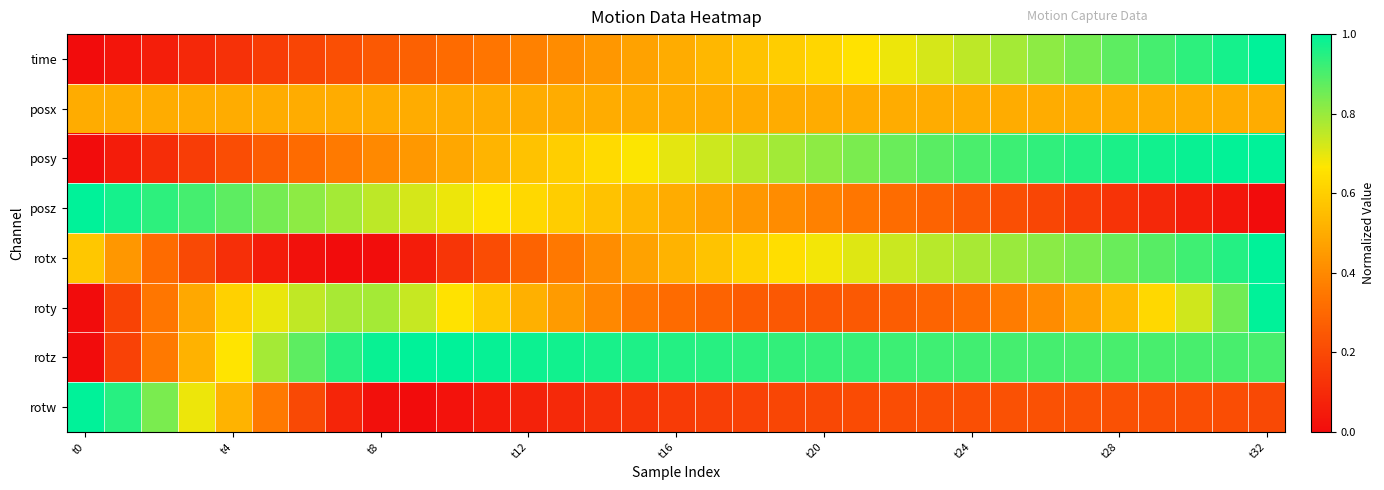

Reading left to right, list all the values displayed in this chart.

time: 0.0	0.0	0.1	0.1	0.1	0.2	0.2	0.2	0.3	0.3	0.3	0.3	0.4	0.4	0.4	0.5	0.5	0.5	0.6	0.6	0.6	0.7	0.7	0.7	0.8	0.8	0.8	0.8	0.9	0.9	0.9	1.0	1.0
posx: 0.5	0.5	0.5	0.5	0.5	0.5	0.5	0.5	0.5	0.5	0.5	0.5	0.5	0.5	0.5	0.5	0.5	0.5	0.5	0.5	0.5	0.5	0.5	0.5	0.5	0.5	0.5	0.5	0.5	0.5	0.5	0.5	0.5
posy: 0.0	0.1	0.1	0.2	0.2	0.3	0.3	0.4	0.4	0.4	0.5	0.5	0.6	0.6	0.6	0.7	0.7	0.7	0.8	0.8	0.8	0.8	0.9	0.9	0.9	0.9	0.9	1.0	1.0	1.0	1.0	1.0	1.0
posz: 1.0	1.0	0.9	0.9	0.9	0.8	0.8	0.8	0.8	0.7	0.7	0.7	0.6	0.6	0.6	0.5	0.5	0.5	0.4	0.4	0.4	0.3	0.3	0.3	0.3	0.2	0.2	0.2	0.1	0.1	0.1	0.0	0.0
rotx: 0.6	0.4	0.3	0.2	0.1	0.1	0.0	0.0	0.0	0.1	0.1	0.2	0.3	0.4	0.4	0.5	0.5	0.6	0.6	0.6	0.7	0.7	0.7	0.8	0.8	0.8	0.8	0.8	0.9	0.9	0.9	1.0	1.0
roty: 0.0	0.2	0.3	0.5	0.6	0.7	0.7	0.8	0.8	0.7	0.7	0.6	0.5	0.4	0.4	0.3	0.3	0.3	0.3	0.2	0.2	0.3	0.3	0.3	0.3	0.4	0.4	0.5	0.5	0.6	0.7	0.8	1.0
rotz: 0.0	0.2	0.4	0.5	0.7	0.8	0.9	0.9	1.0	1.0	1.0	1.0	1.0	1.0	1.0	1.0	1.0	0.9	0.9	0.9	0.9	0.9	0.9	0.9	0.9	0.9	0.9	0.9	0.9	0.9	0.9	0.9	0.9
rotw: 1.0	0.9	0.8	0.7	0.5	0.4	0.2	0.1	0.0	0.0	0.0	0.0	0.1	0.1	0.1	0.1	0.2	0.2	0.2	0.2	0.2	0.2	0.2	0.2	0.2	0.2	0.2	0.2	0.2	0.2	0.2	0.2	0.2